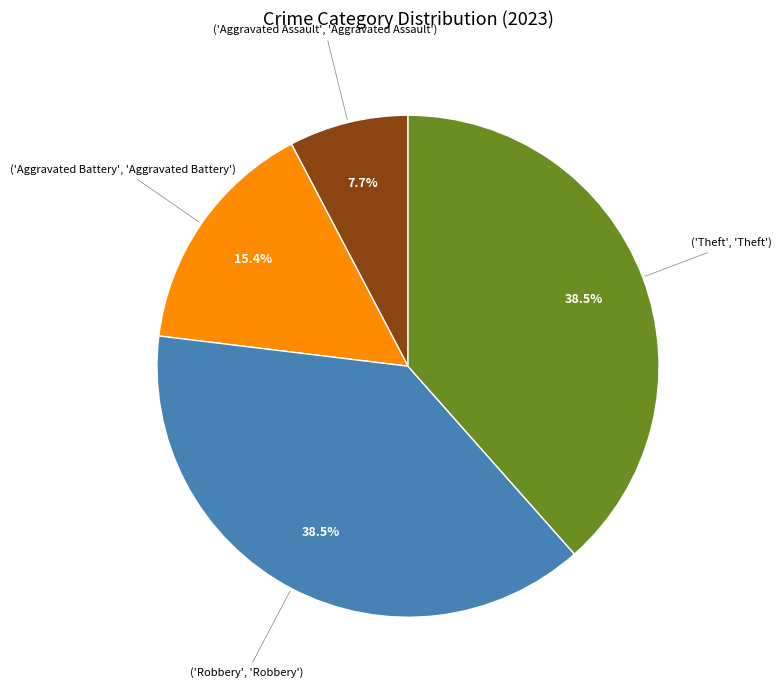

Is there any slice that represents more than half of the pie?

No